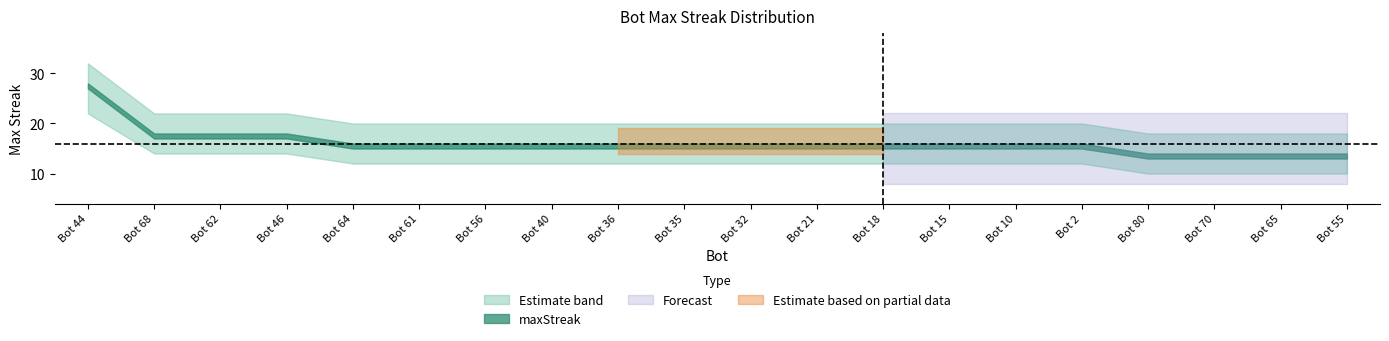

Reading right to left, transcribe all the data shown in this chart.

Bot 55=14	Bot 65=14	Bot 70=14	Bot 80=14	Bot 2=16	Bot 10=16	Bot 15=16	Bot 18=16	Bot 21=16	Bot 32=16	Bot 35=16	Bot 36=16	Bot 40=16	Bot 56=16	Bot 61=16	Bot 64=16	Bot 46=18	Bot 62=18	Bot 68=18	Bot 44=28